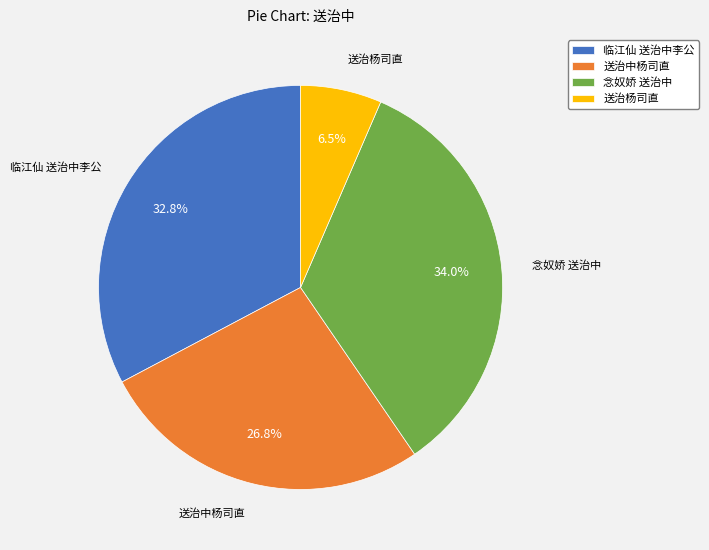

Is there a majority slice in this chart?

No